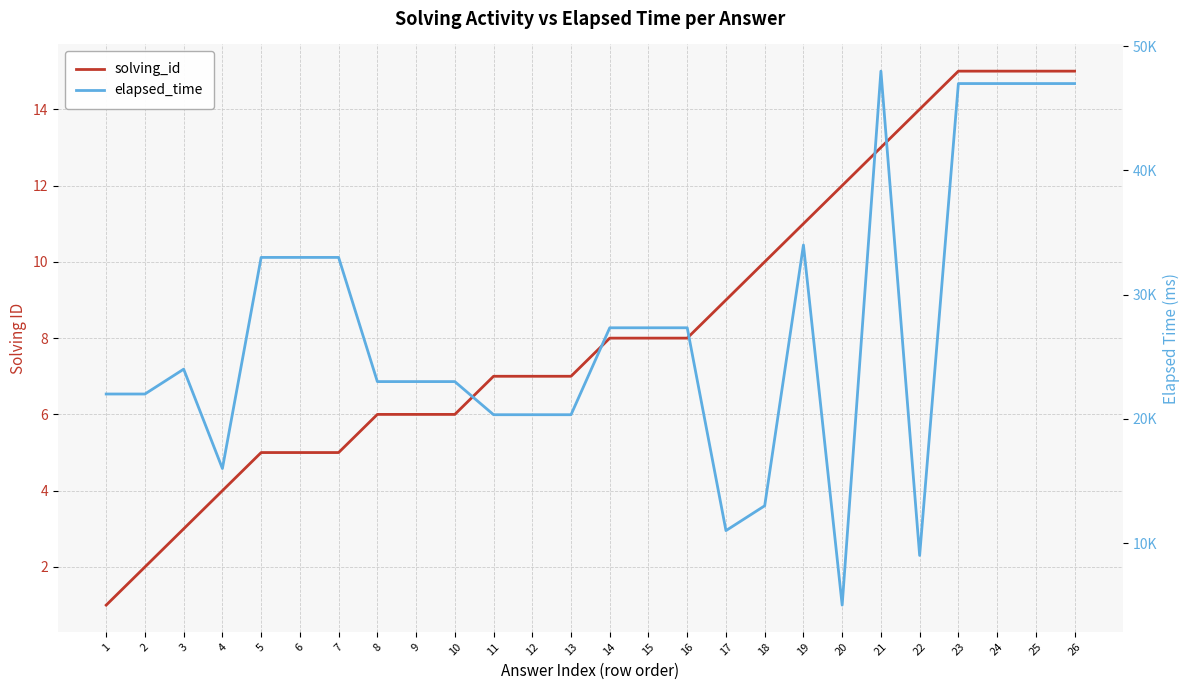

Which label corresponds to the largest value in the chart?

21